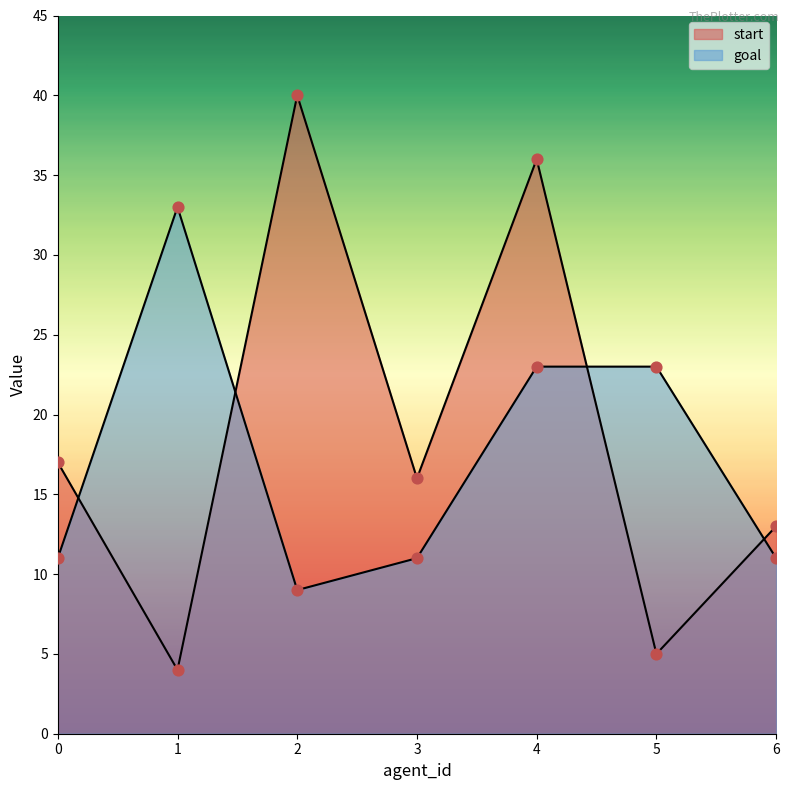

Is the value of start at 4 greater than the value of goal at 2?

Yes